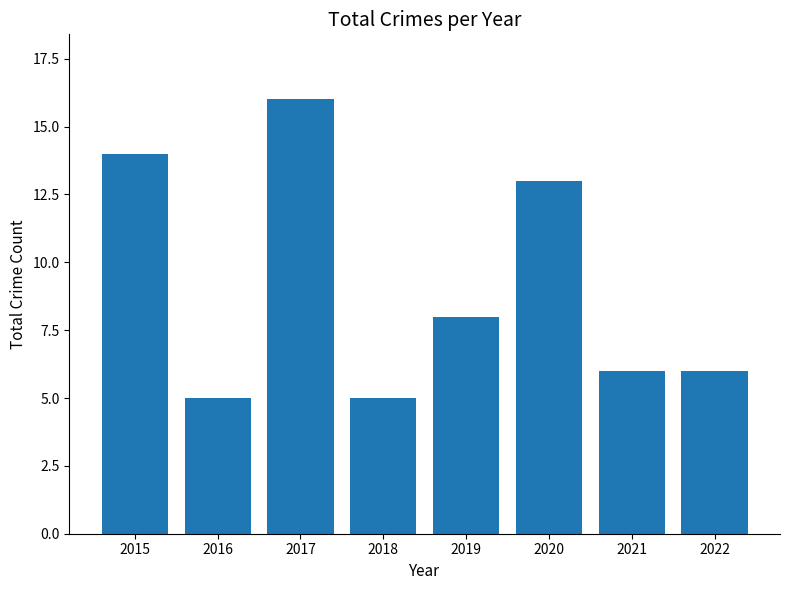

Reading left to right, list all the values displayed in this chart.

14	5	16	5	8	13	6	6